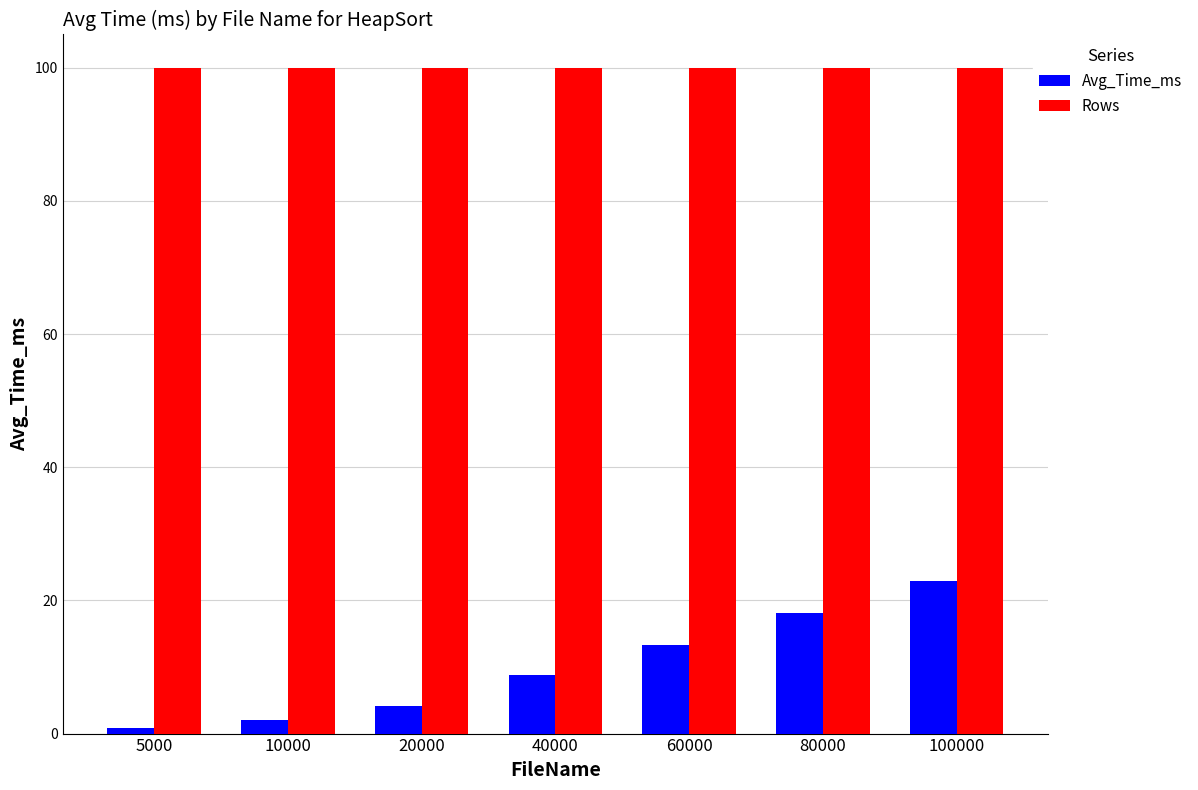

What is the lowest value of the Rows series?

100.0